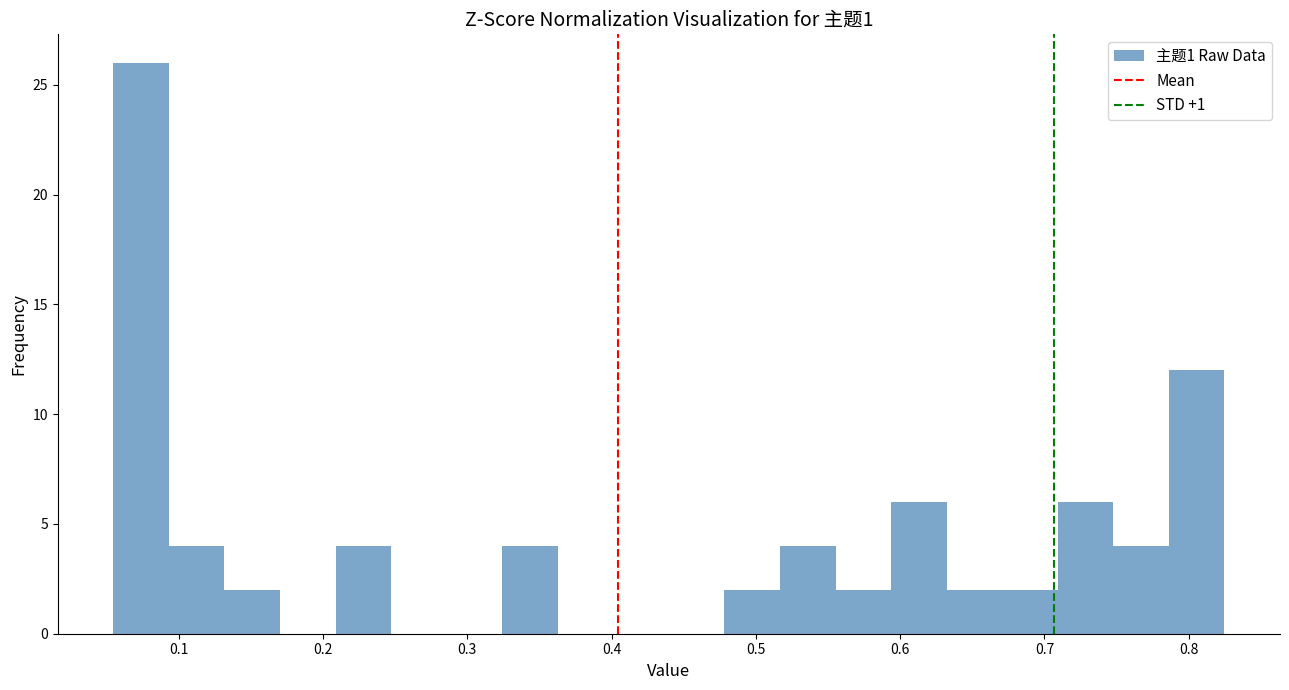

Read against the x-axis, roughly where is the centre of the tallest bar?

0.07